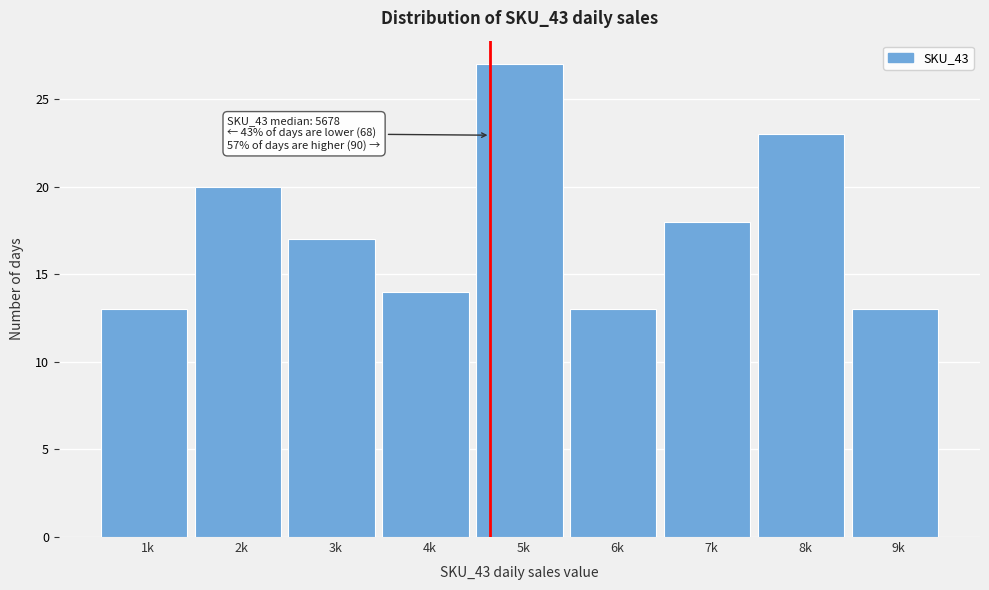

Reading right to left, list all the values displayed in this chart.

13	23	18	13	27	14	17	20	13